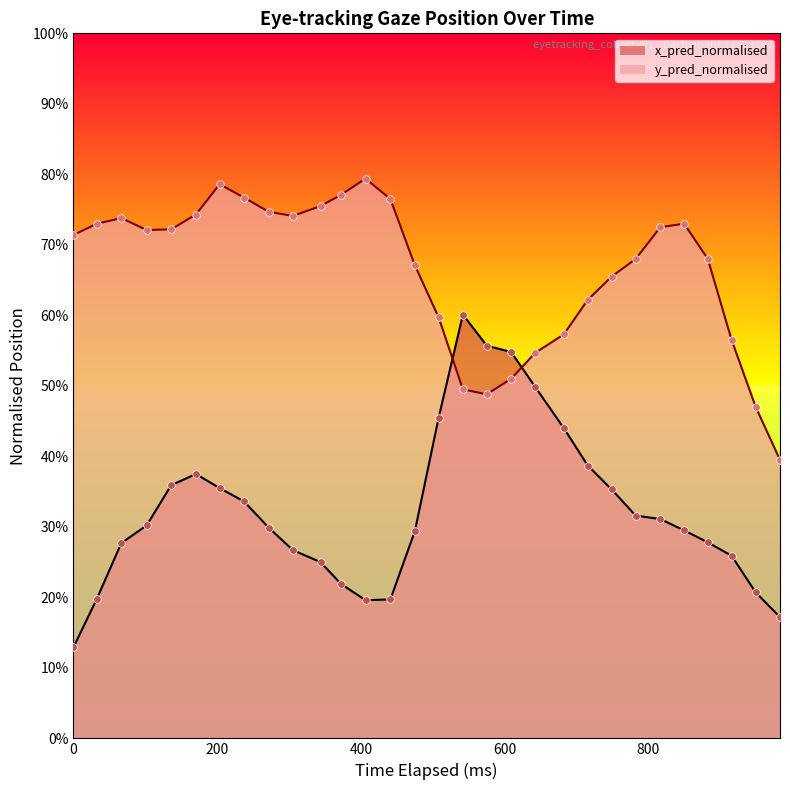

Which series reaches the minimum Y coordinate?

x_pred_normalised